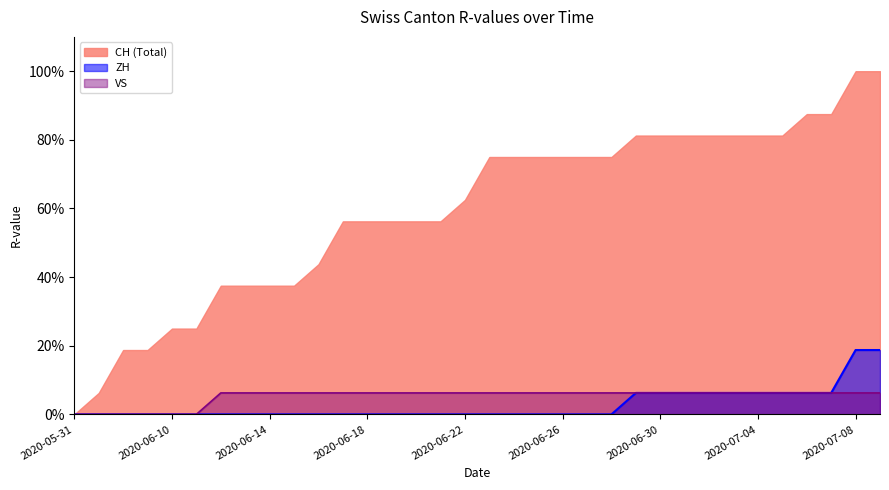

What is the maximum value shown in the chart?

100.0